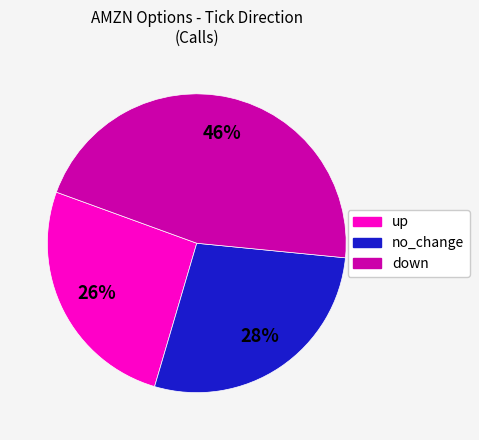

True or false: no_change accounts for 28% of the total.

True